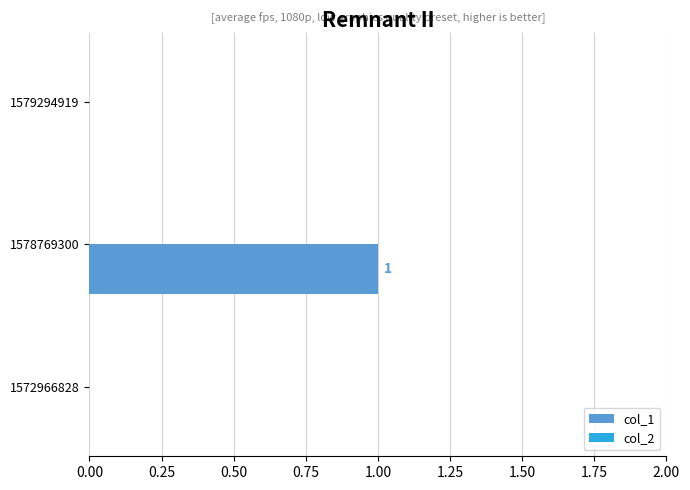

Between 1572966828 and 1578769300, which is larger?

1578769300